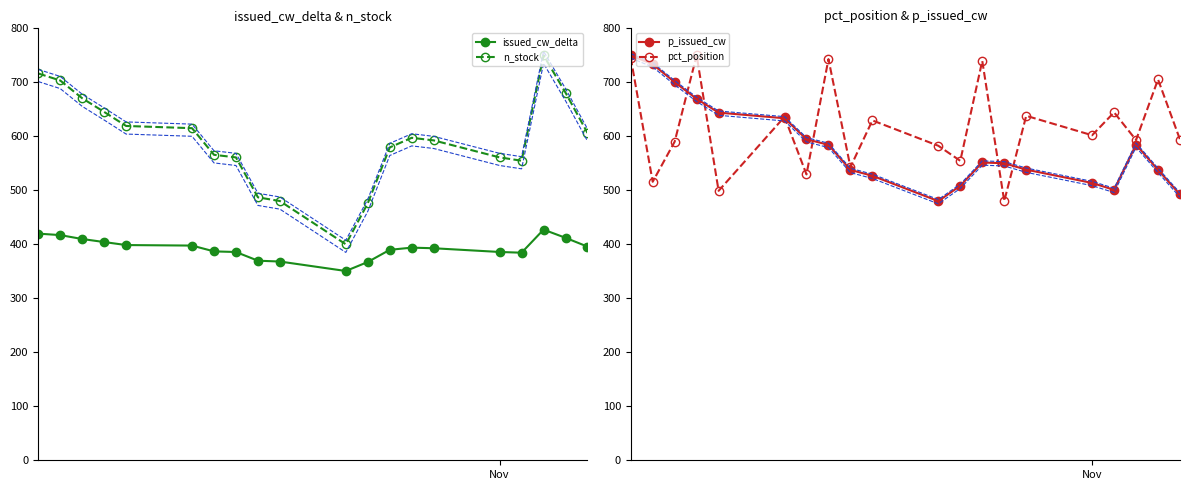

What is the maximum value shown in the chart?

750.0